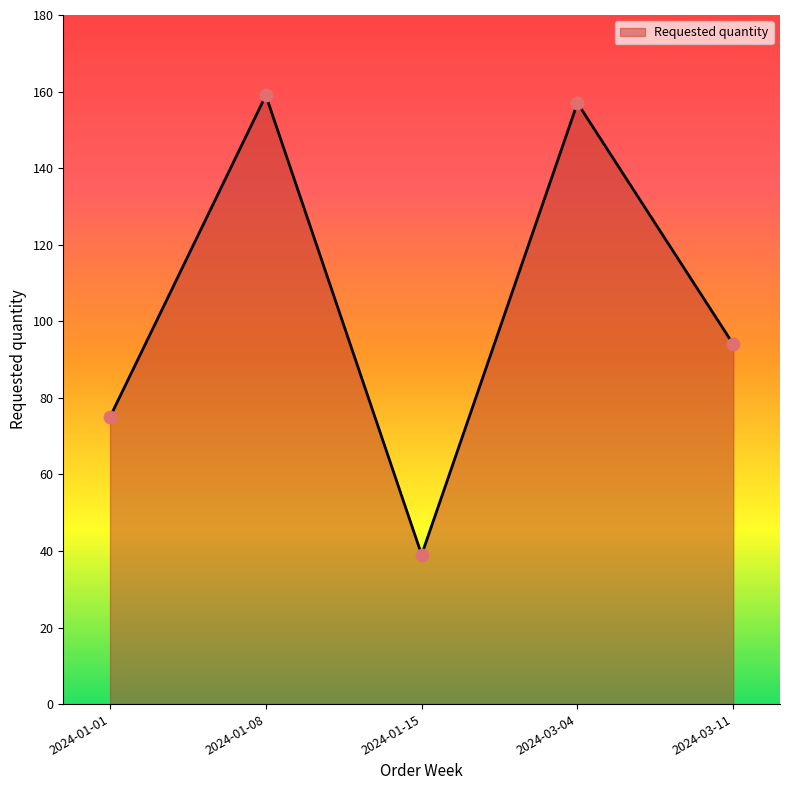

Approximately how many times larger is the value at 2024-03-04 compared to 2024-01-15?

4.0